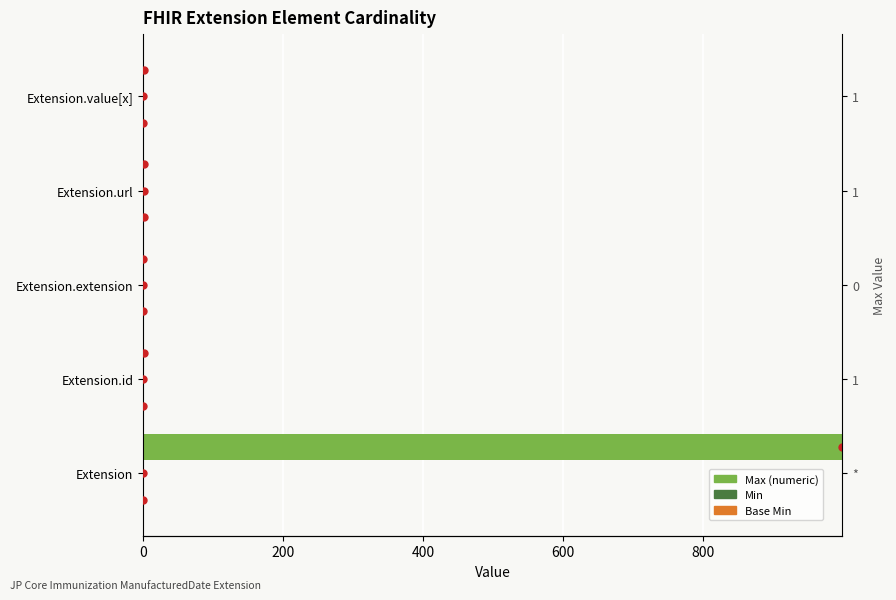

How many categories are shown in the chart?

5